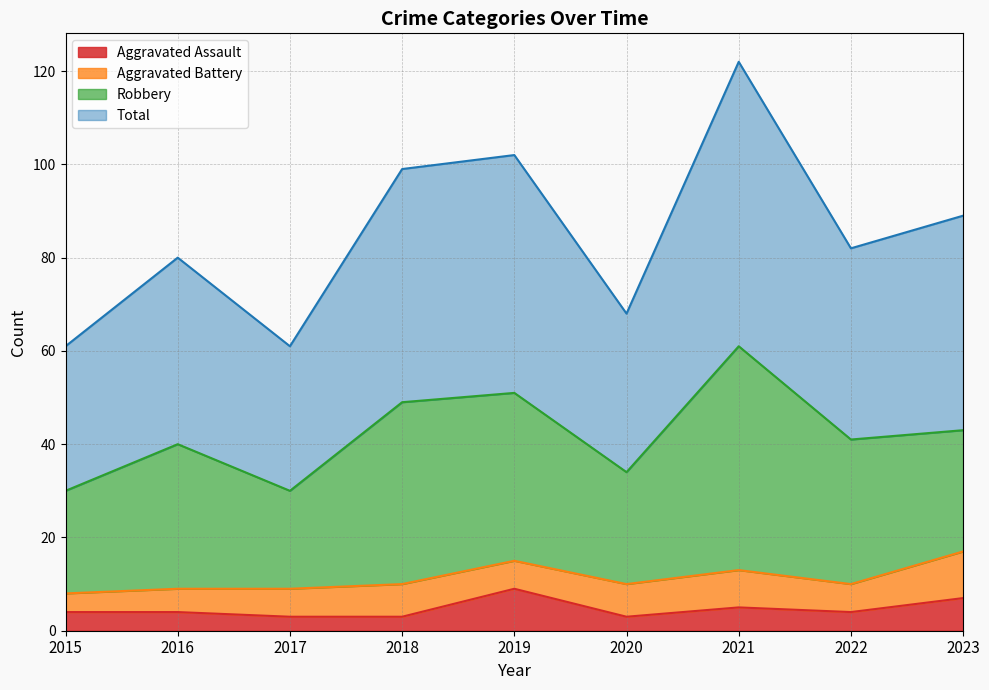

Does the chart have visible grid lines?

Yes